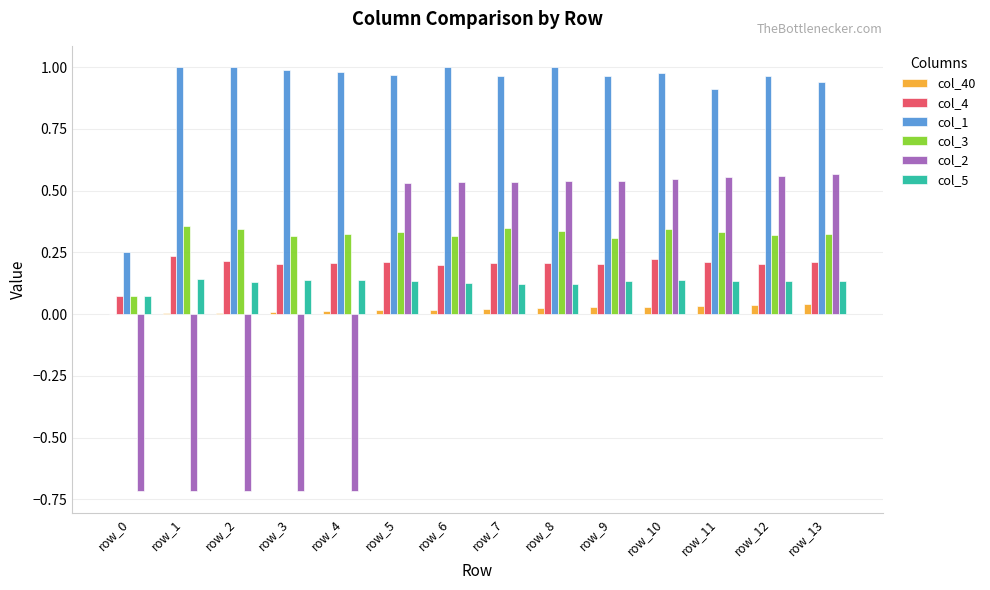

The value of col_1 at row_8 is 1.0. True or false?

True